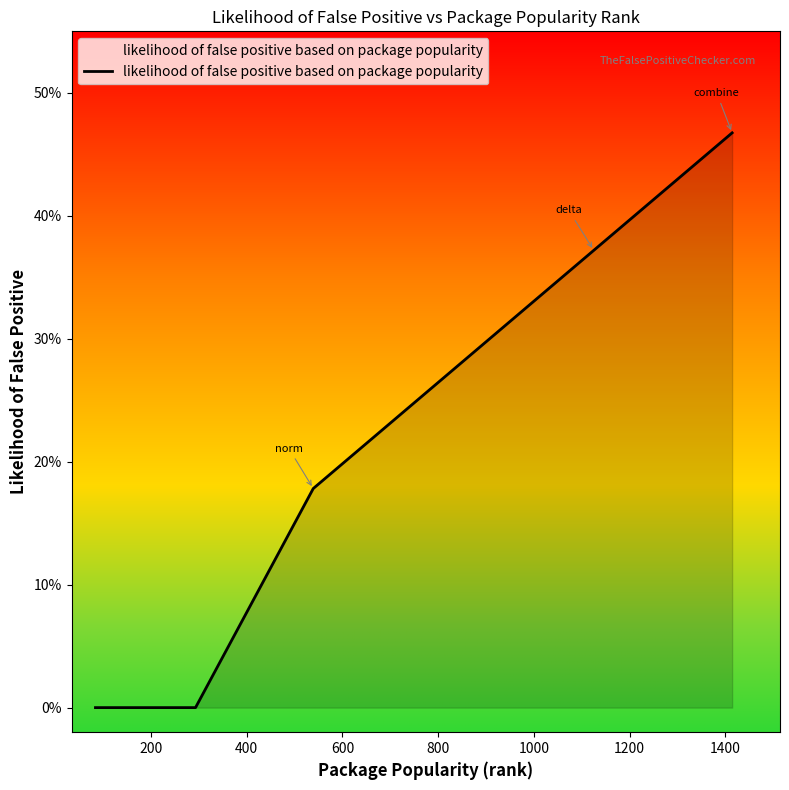

What is the value of the 6th point from the left?

0.2